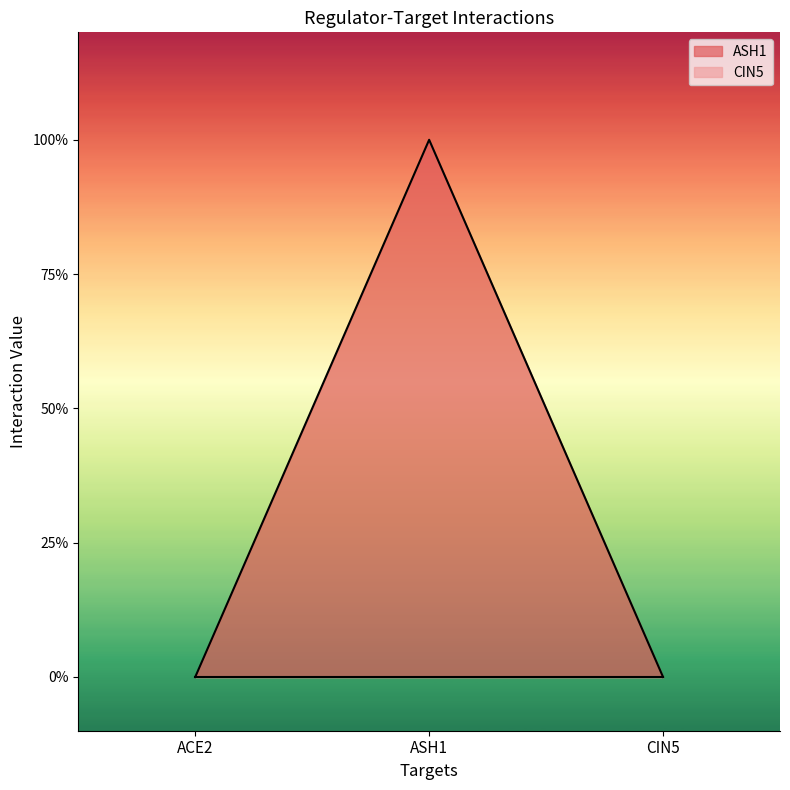

Reading right to left, extract all data points from this chart.

CIN5=0	ASH1=1	ACE2=0